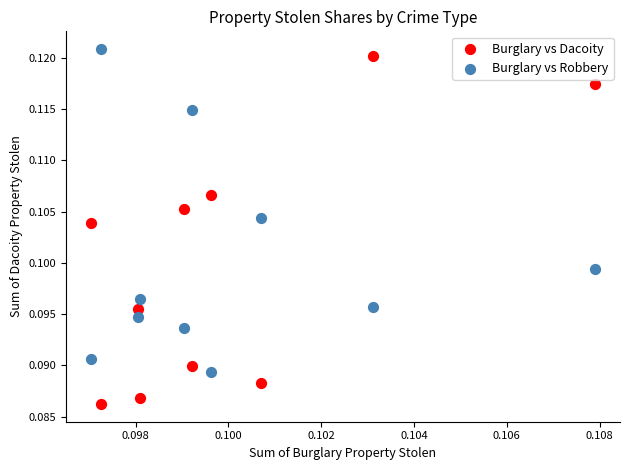

Which series reaches the minimum Y coordinate?

Burglary vs Dacoity